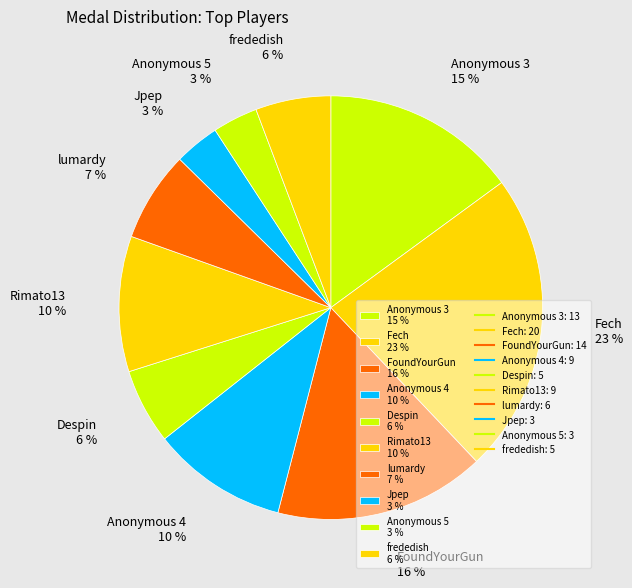

The Anonymous 4 slice represents 10% of the pie. True or false?

True